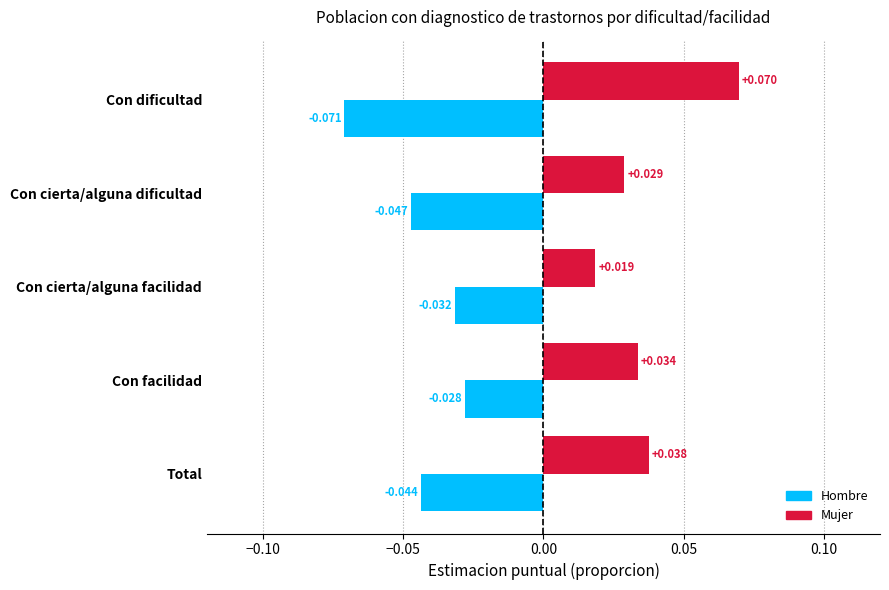

At which category is the sum across all series the highest?

Con facilidad